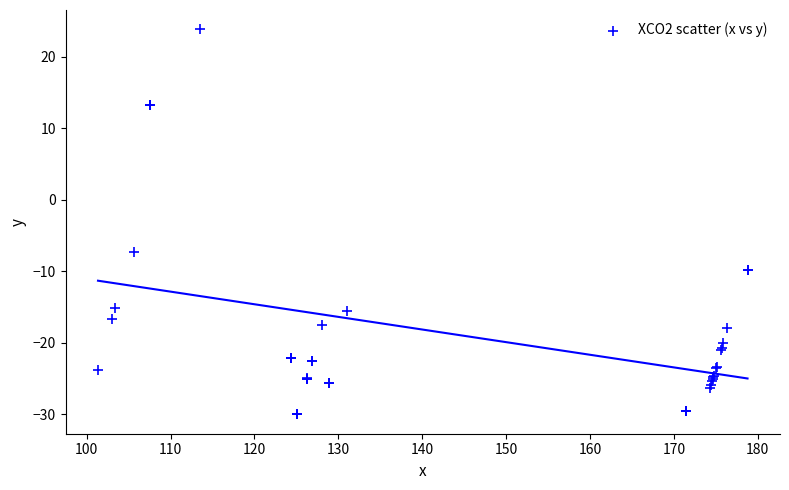

What Y value in the scatter plot is closest to -3?

-7.4